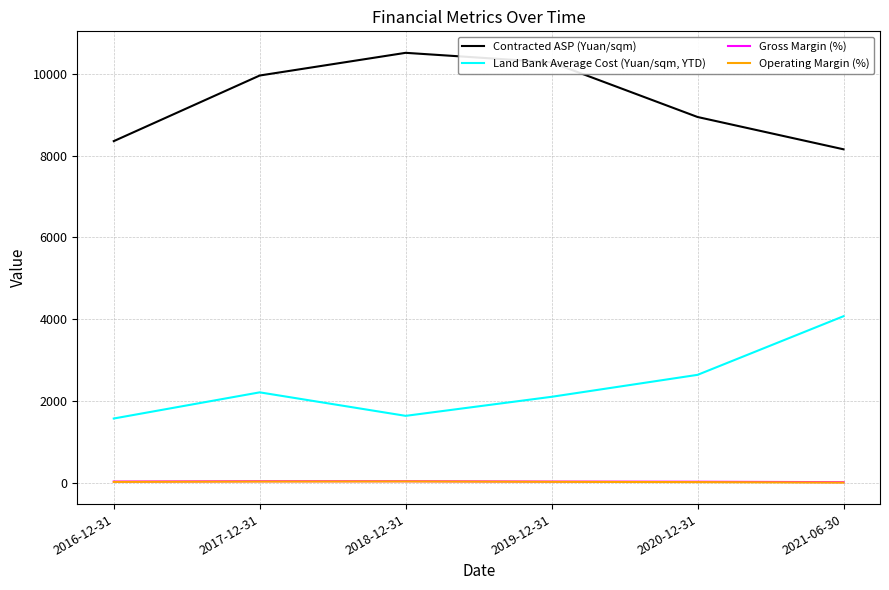

Rank the series at 2016-12-31 from highest to lowest value.

Contracted ASP (Yuan/sqm), Land Bank Average Cost (Yuan/sqm, YTD), Gross Margin (%), Operating Margin (%)